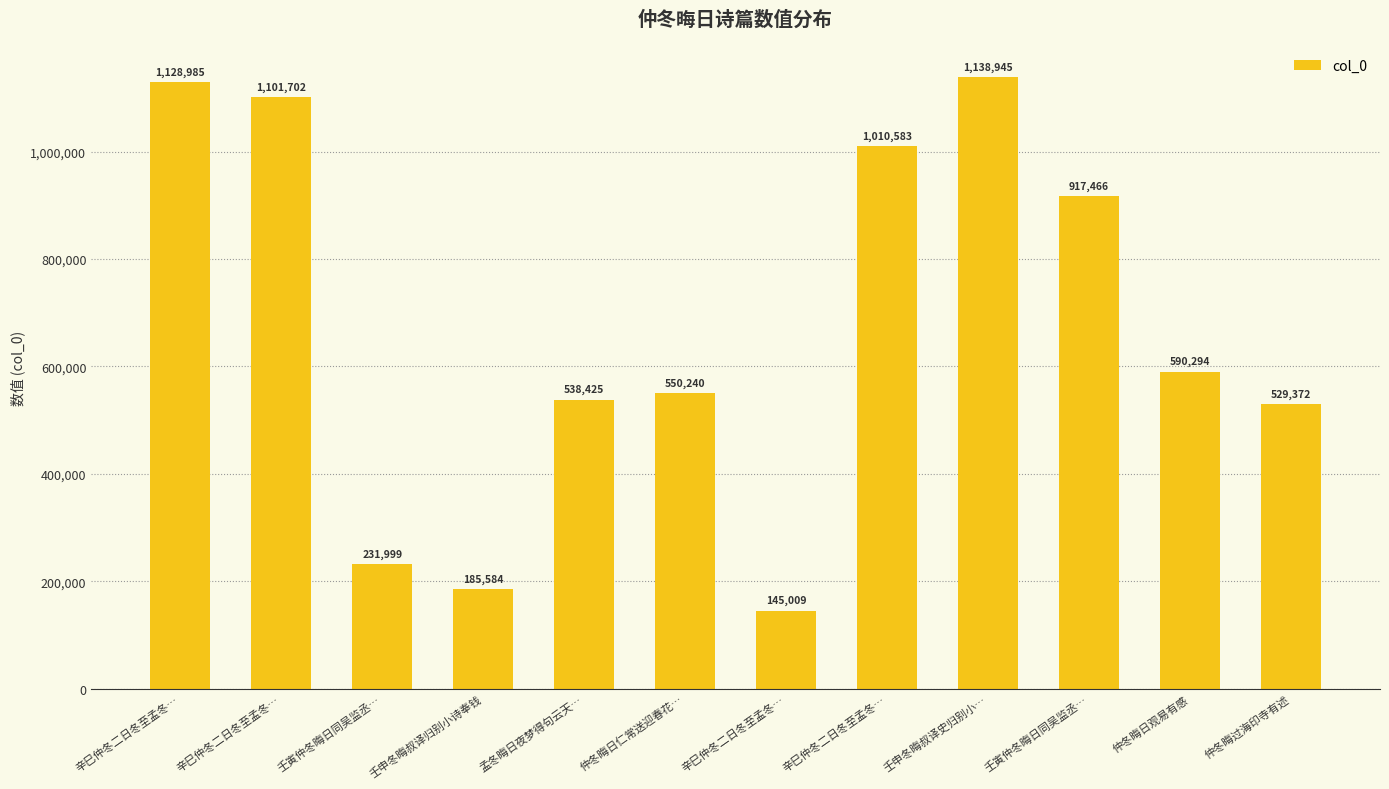

What is the sum of the values at 仲冬晦日仁常送迎春花… and 壬申冬晦叔译归别小诗奉钱?

735824